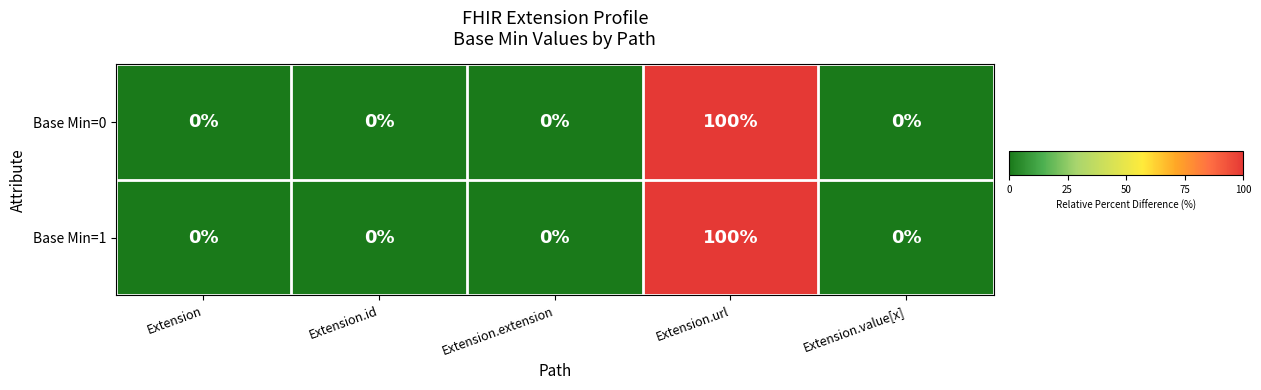

Is it true that Base Min=1 equals 147 at Extension.url?

False